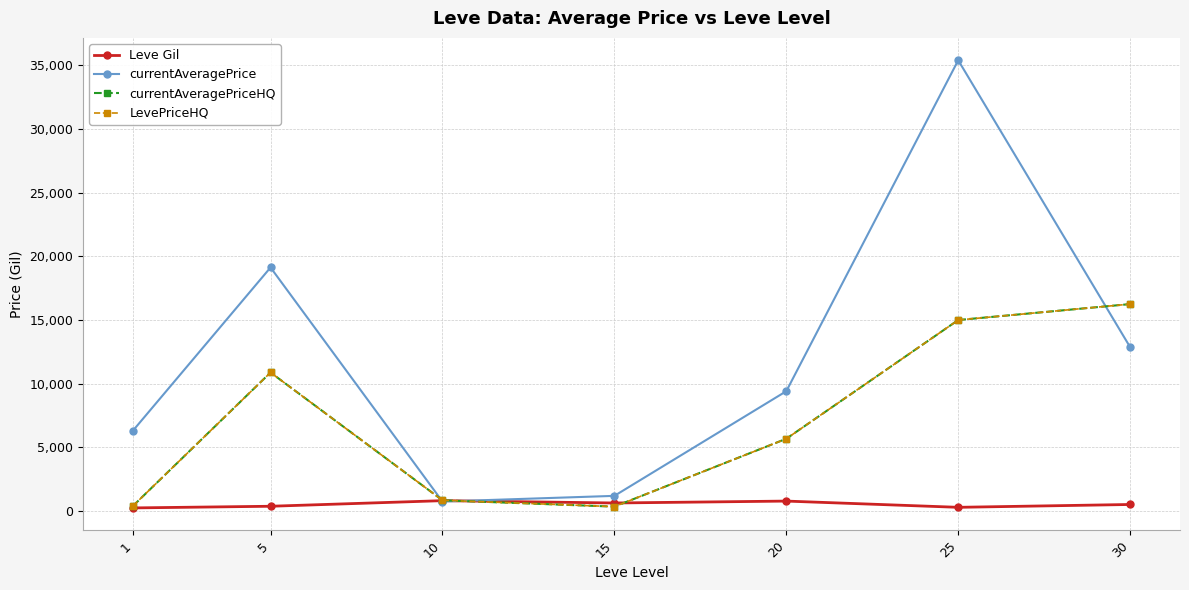

Is this an area chart (filled region under the line)?

No